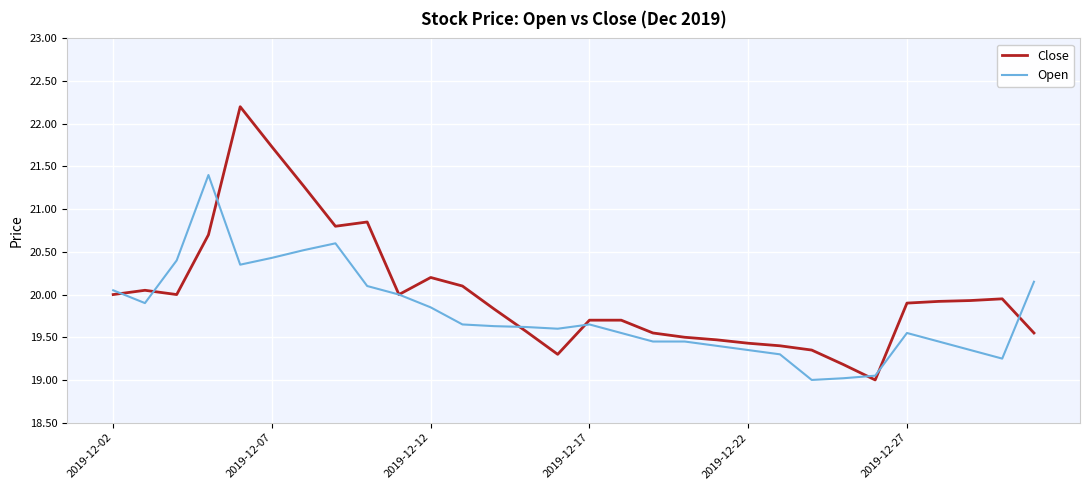

What is the lowest value of the Close series?

19.0